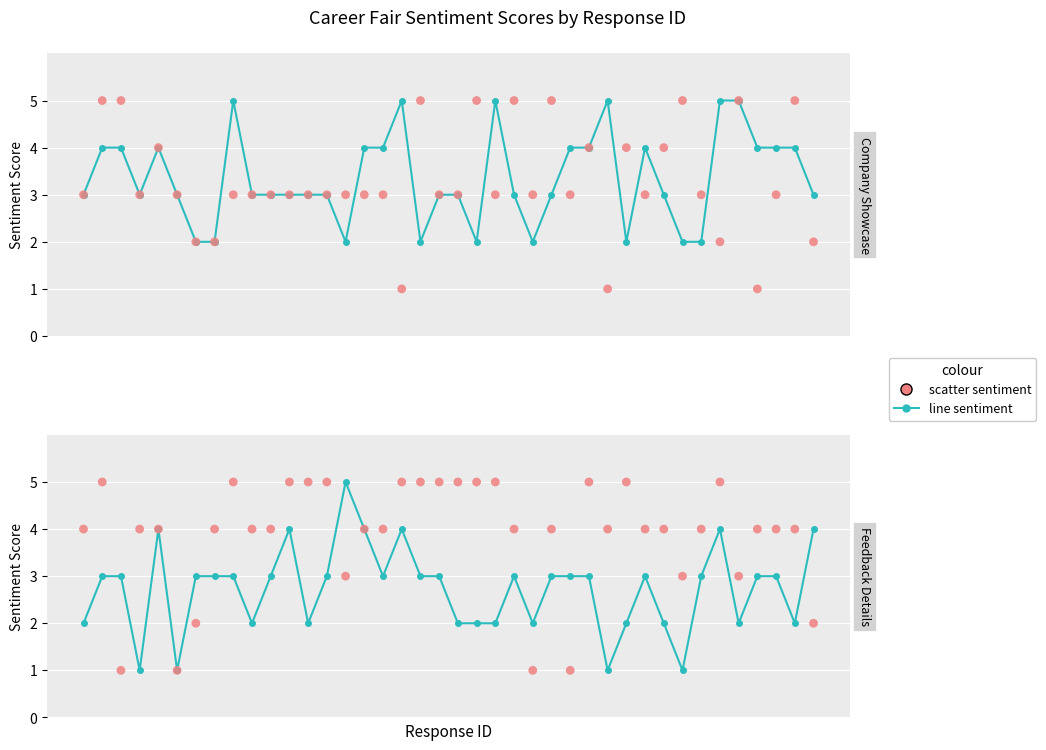

Which series contains the highest Y value?

documentation sentiment